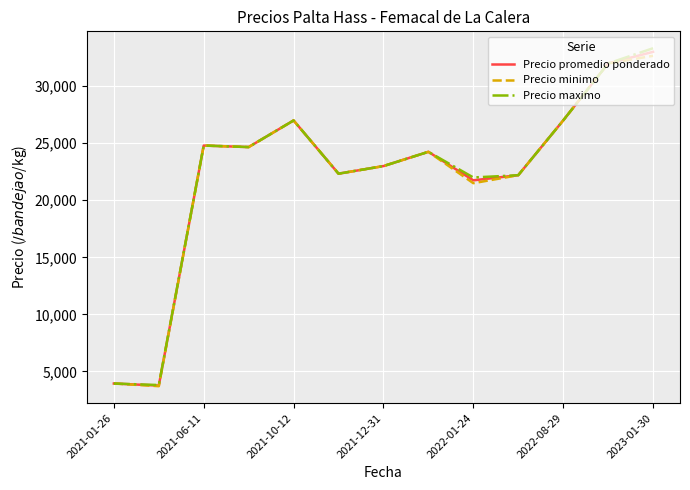

True or false: Precio promedio ponderado and Precio minimo cross at least once.

False